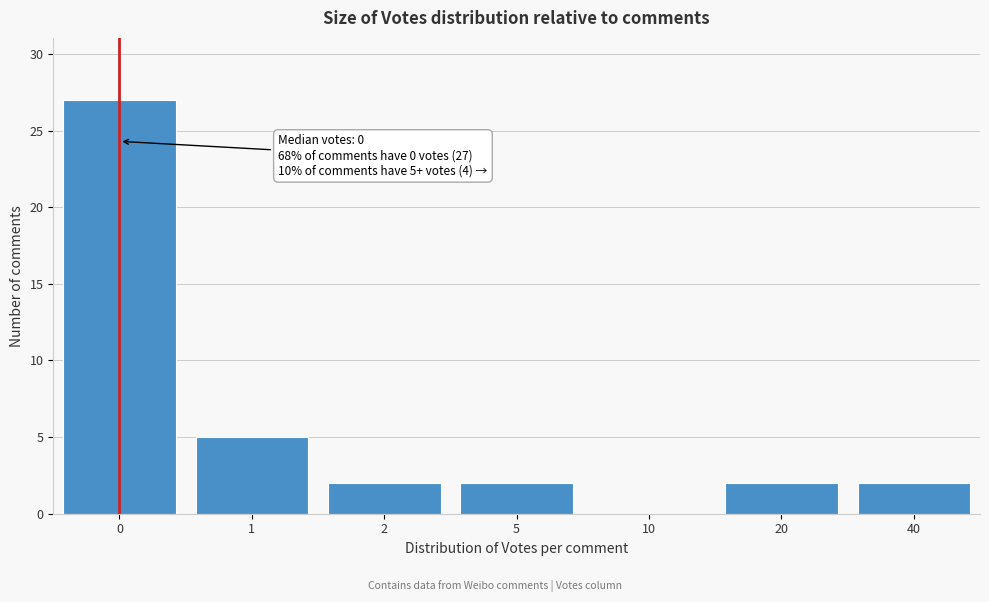

Reading right to left, list all the values displayed in this chart.

40=2	20=2	10=0	5=2	2=2	1=5	0=27